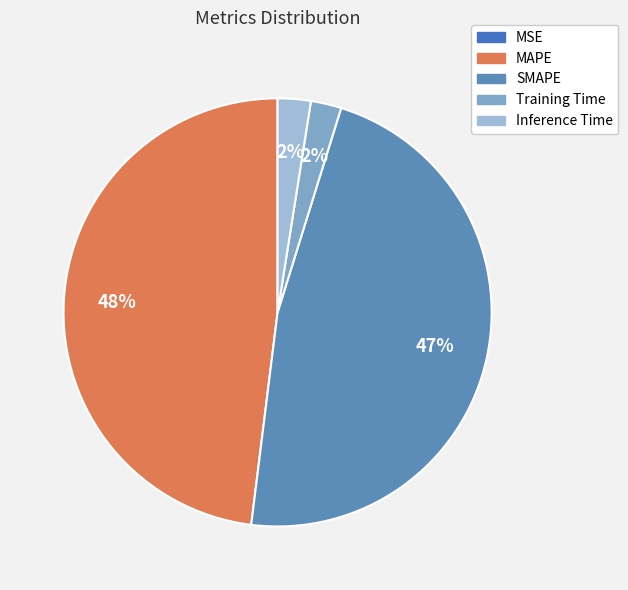

To the nearest percent, what is the combined percentage of Training Time and Inference Time?

5%